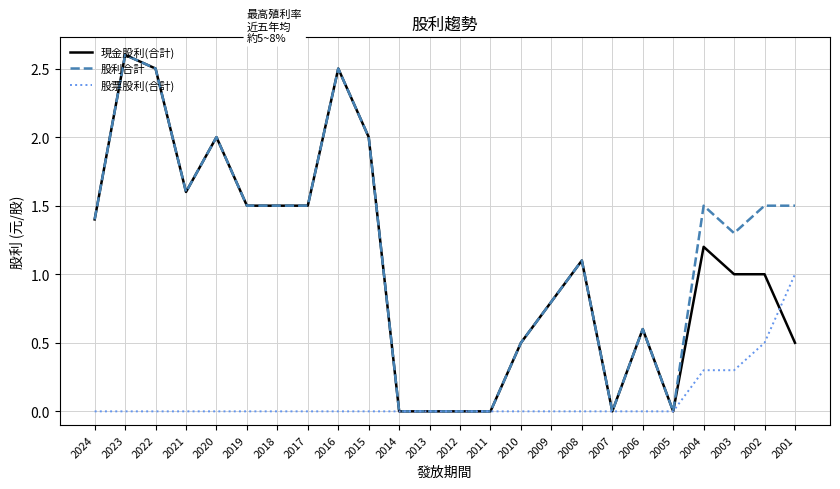

What value does the 現金股利(合計) series have at 2006?

0.6